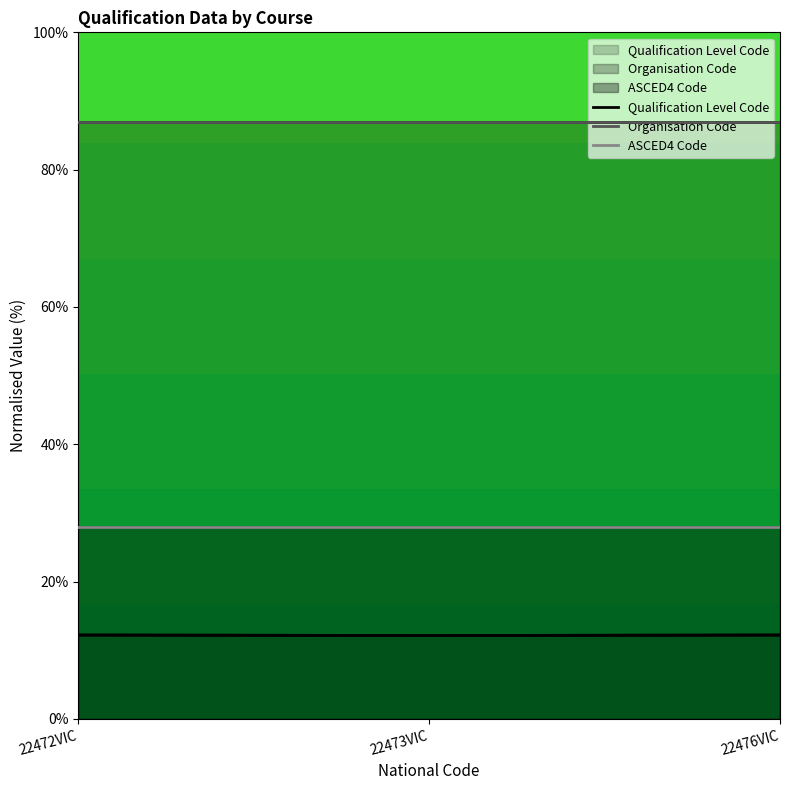

Rank the series by their maximum value, from lowest to highest.

Qualification Level Code, ASCED4 Code, Organisation Code